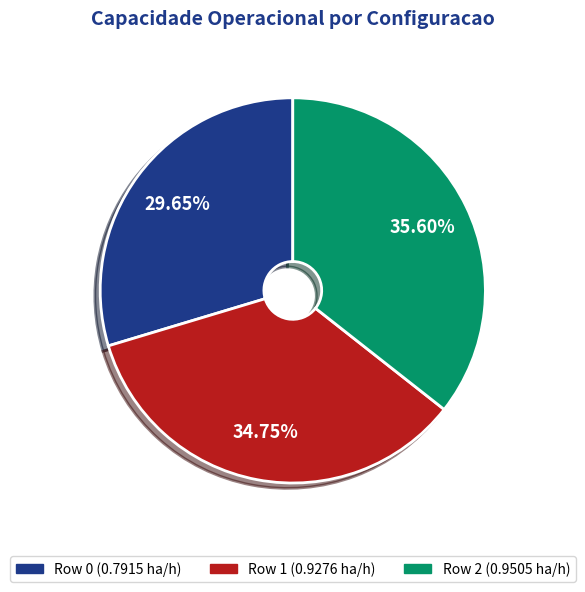

What is the smallest slice in the pie chart?

Row 0